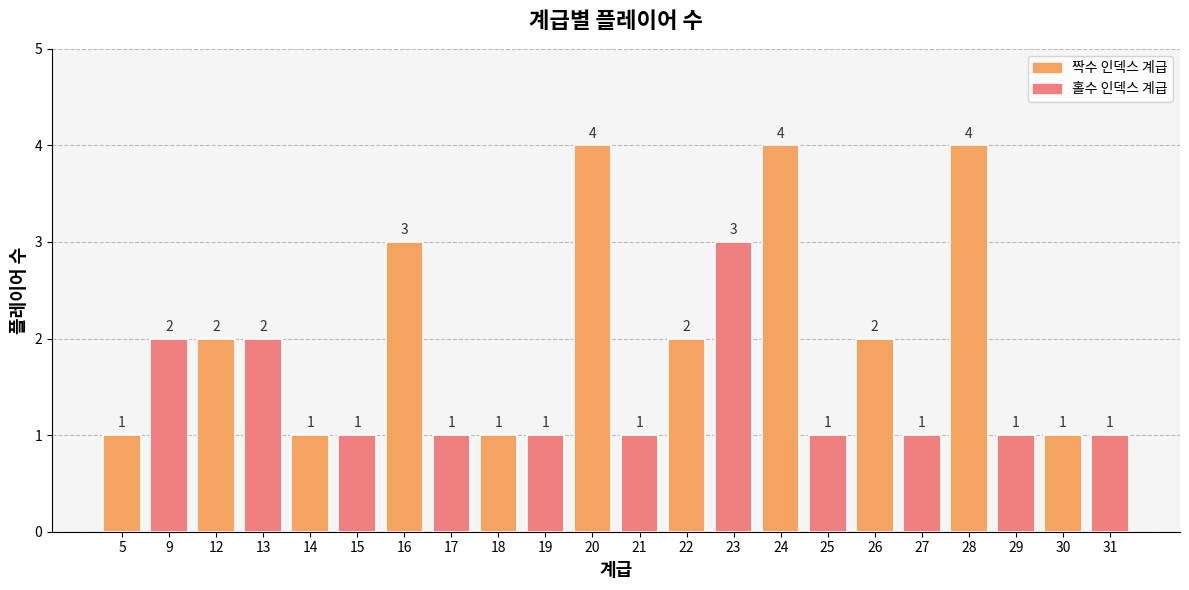

What is the ratio of the value at 31 to the value at 19?

1.0